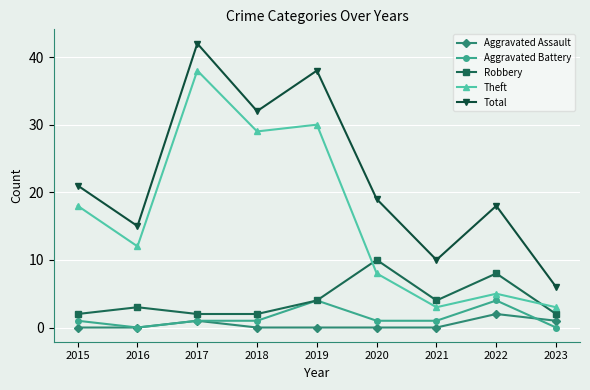

What is the average value of the Aggravated Battery series?

1